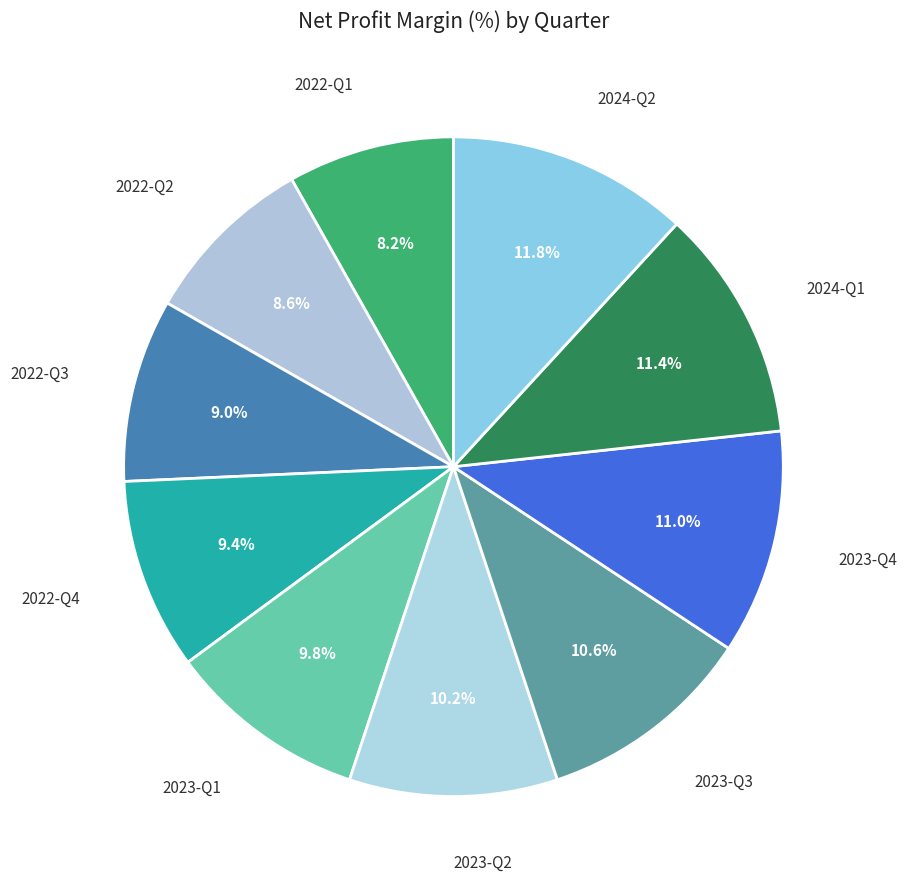

Rank the categories by value from lowest to highest.

2022-Q1, 2022-Q2, 2022-Q3, 2022-Q4, 2023-Q1, 2023-Q2, 2023-Q3, 2023-Q4, 2024-Q1, 2024-Q2